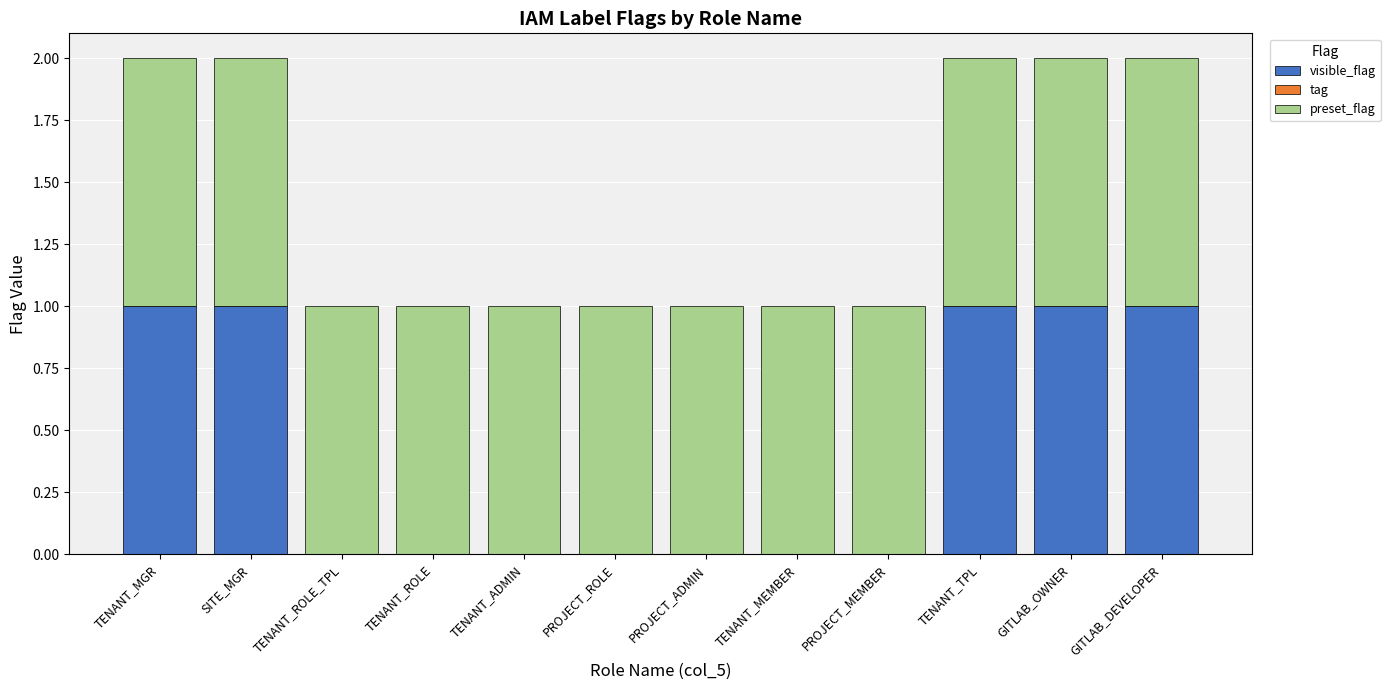

True or false: visible_flag has a value of 0 at TENANT_MEMBER.

True